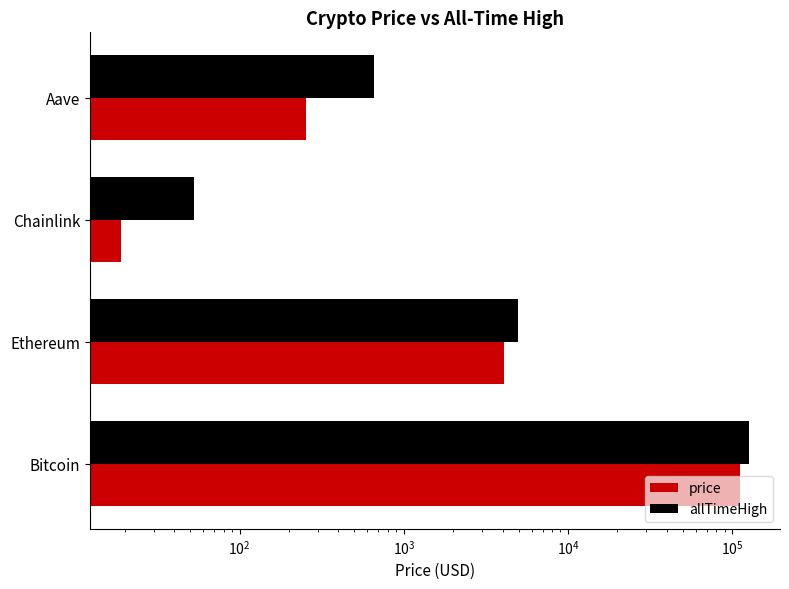

Is it true that price equals 29.7 at Chainlink?

False